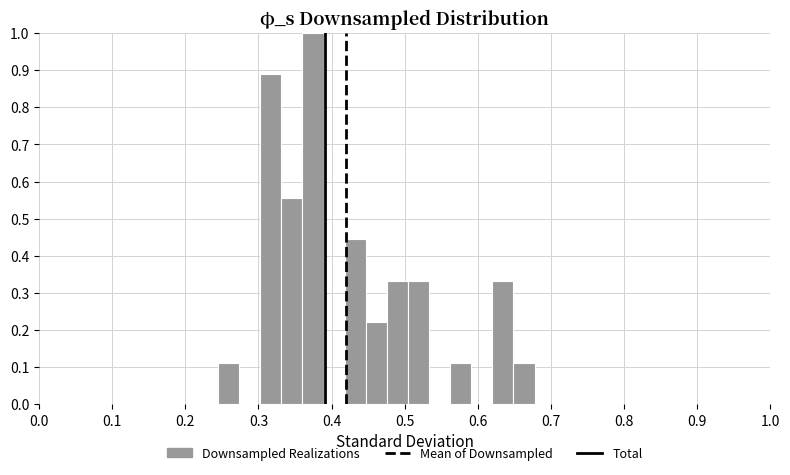

Around what value on the x-axis is the tallest bar? Give the approximate position of its centre, as read against the axis.

0.37